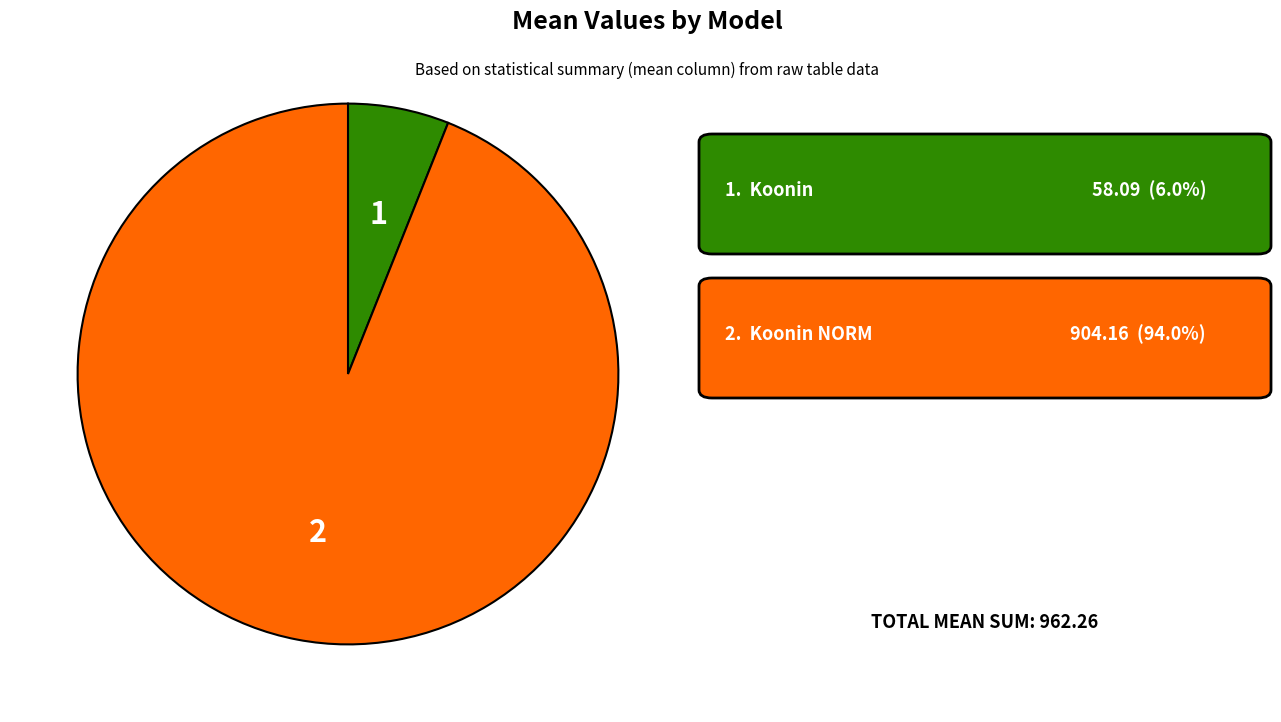

Does any single category account for the majority?

Yes